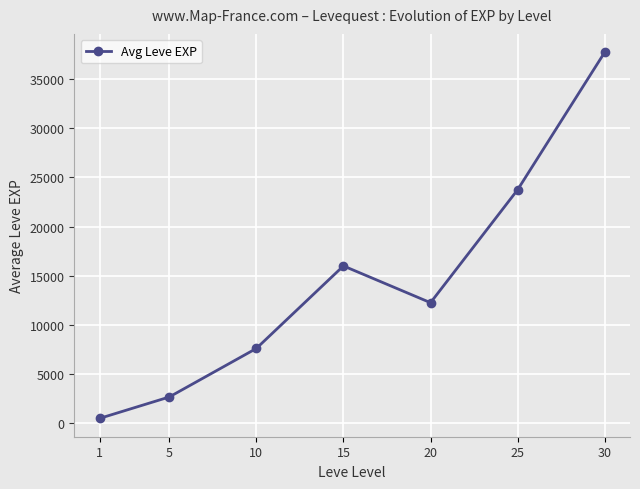

List the labels in order of value, largest first.

30, 25, 15, 20, 10, 5, 1